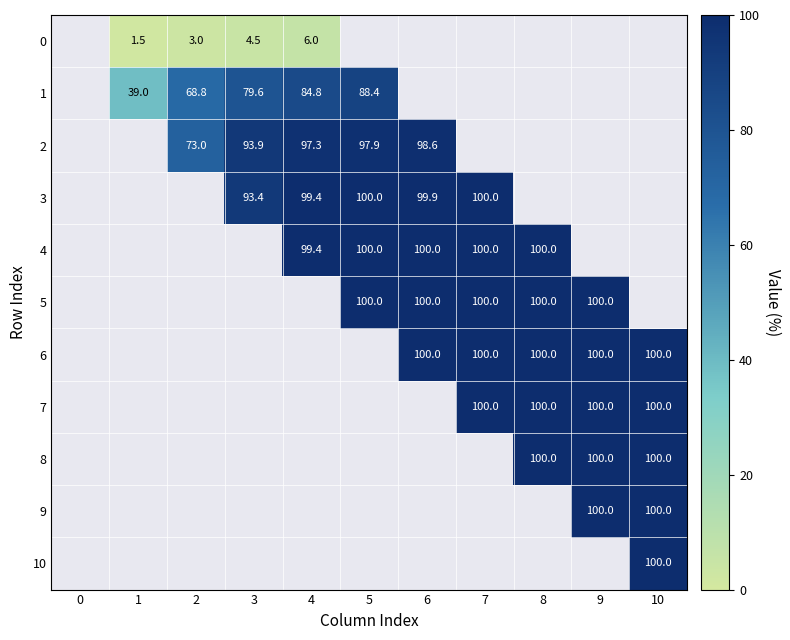

Which series has the largest total across all categories?

6